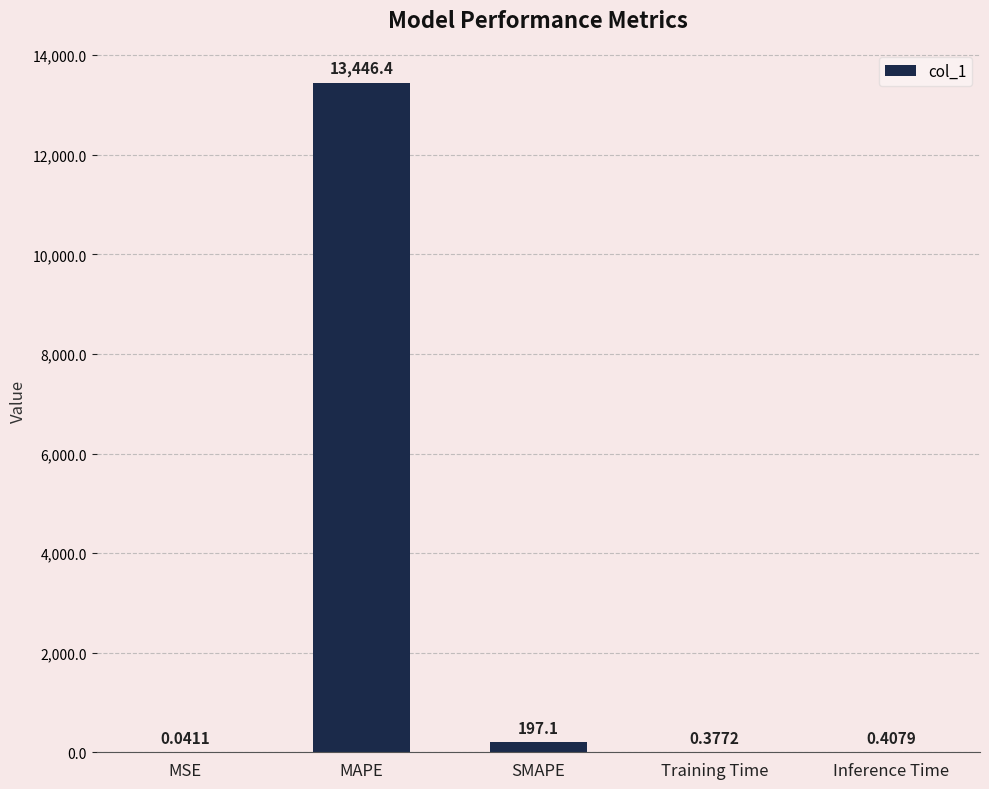

The chart shows a value of 197.1 at SMAPE. True or false?

True